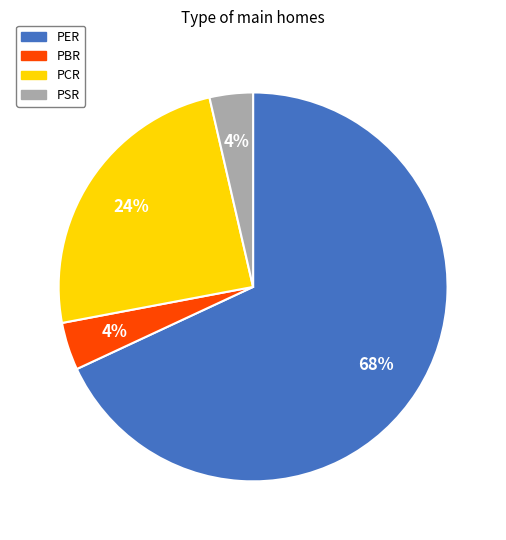

Is there a majority slice in this chart?

Yes